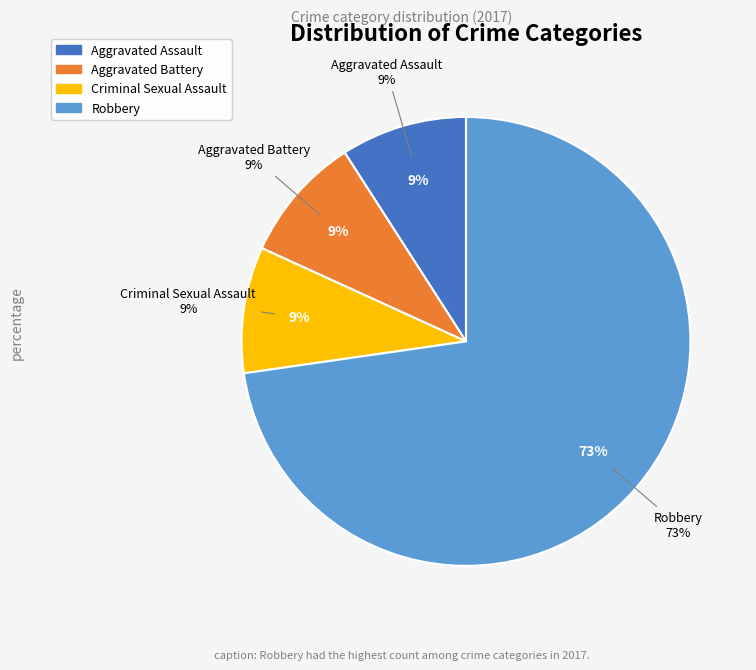

To the nearest percent, what is the difference between the Criminal Sexual Assault and Robbery slice percentages?

64%